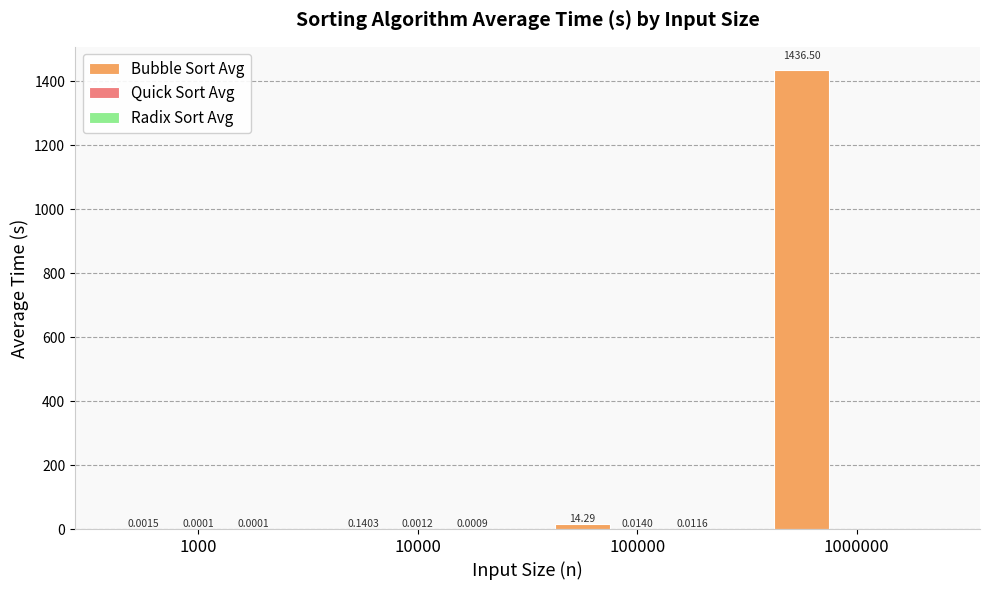

What is the maximum value shown in the chart?

1436.5